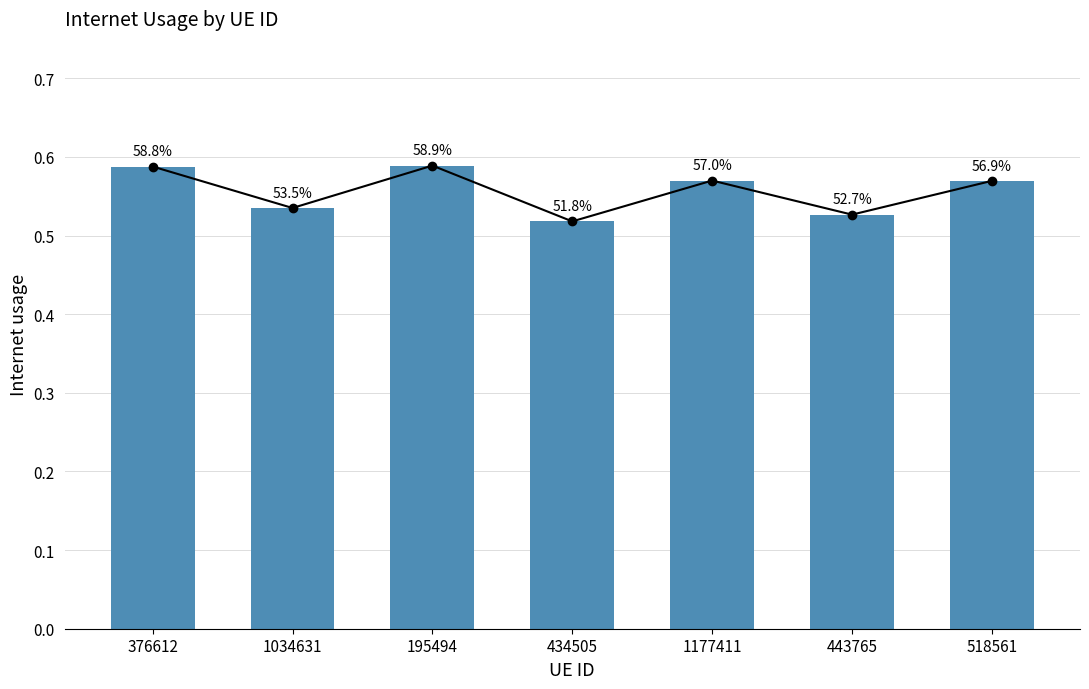

How many categories are shown in the chart?

7